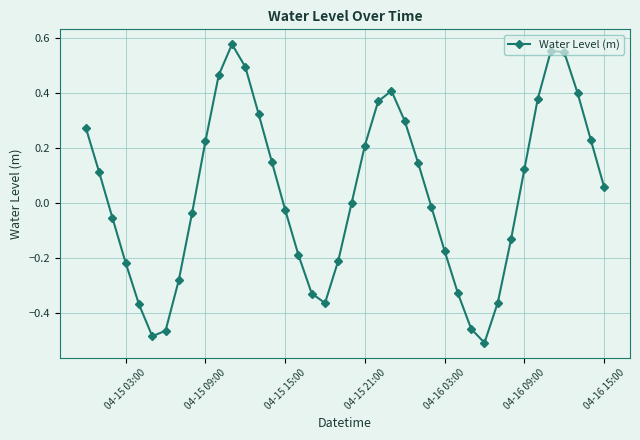

How many interior local valleys (lower than both neighbors) does the data have?

3